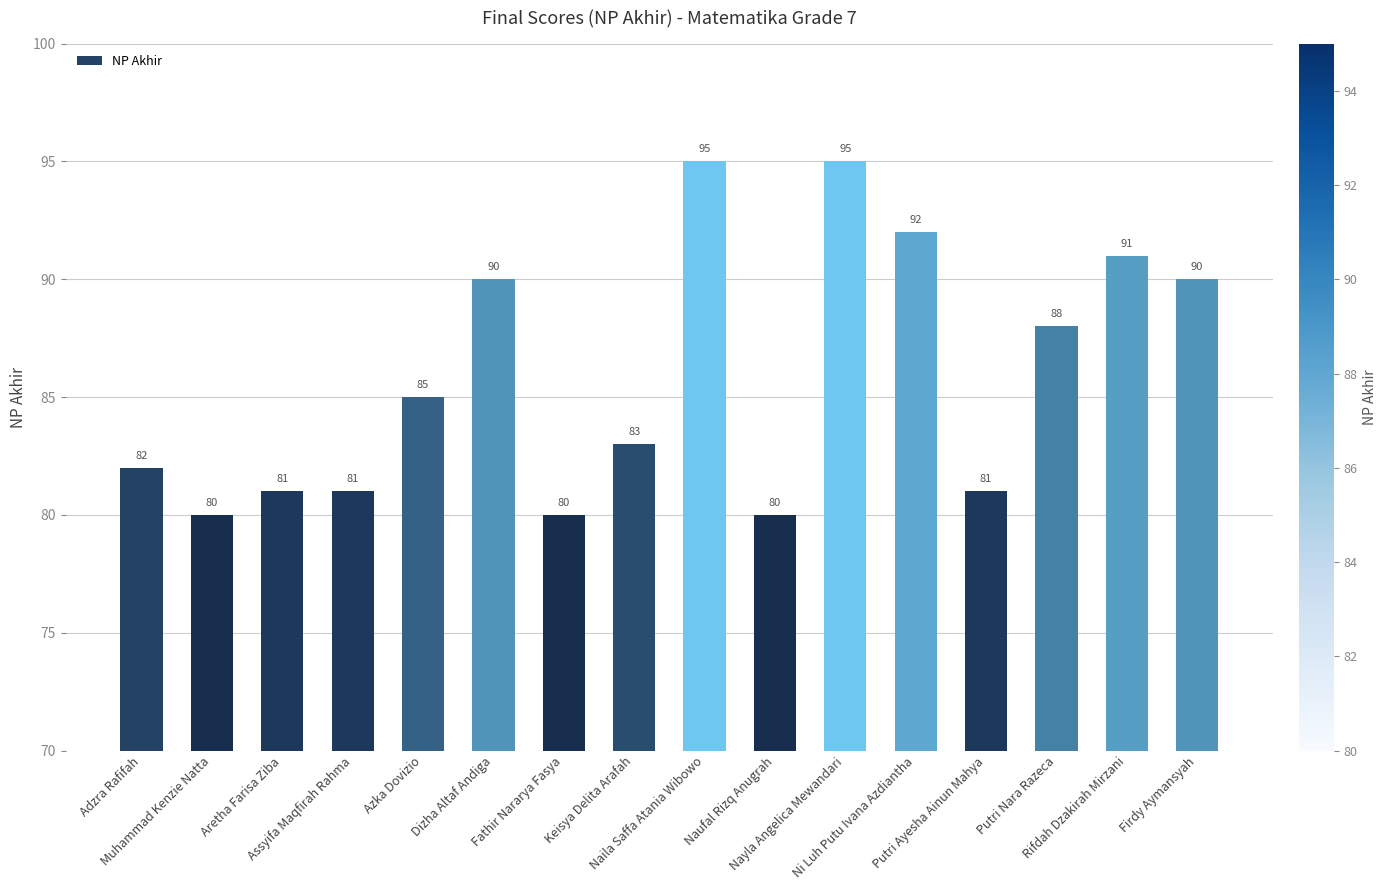

Approximately how many times larger is the value at Rifdah Dzakirah Mirzani compared to Naufal Rizq Anugrah?

1.1